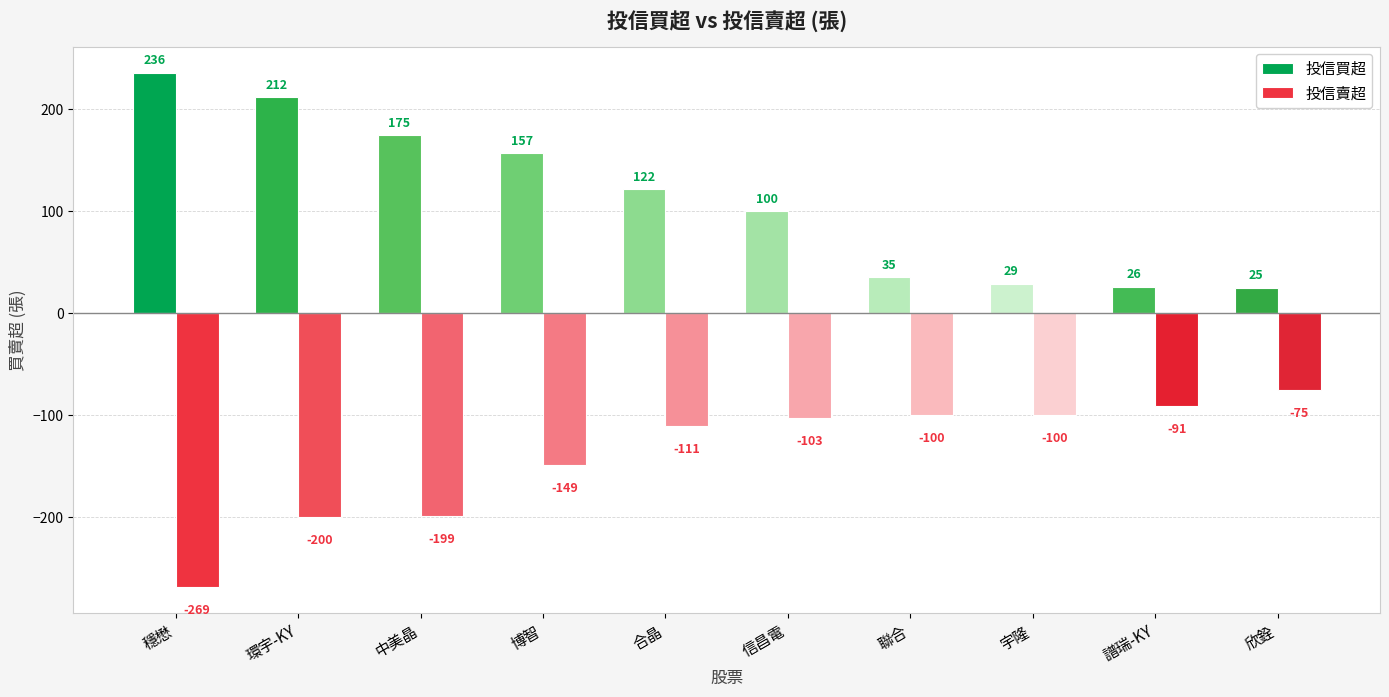

At 信昌電, list the series in order from smallest to largest.

投信賣超, 投信買超